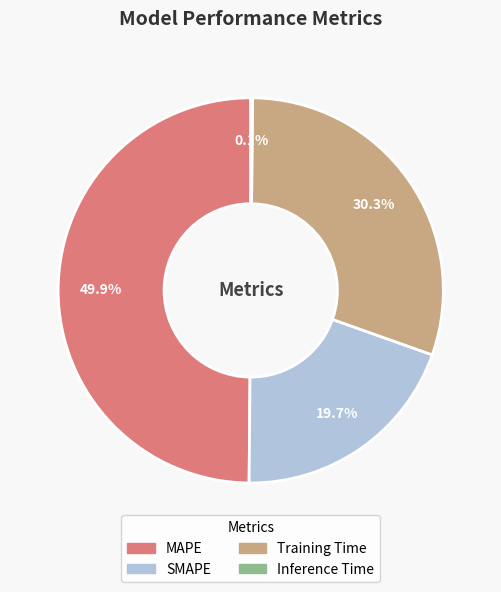

Which has a higher value, SMAPE or MAPE?

MAPE